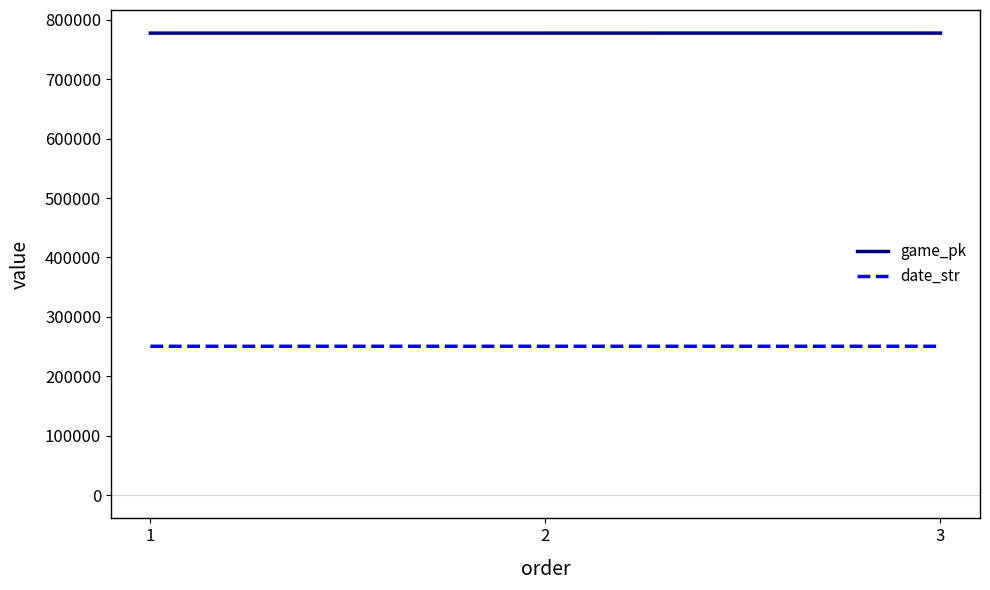

What is the greatest value displayed?

777424